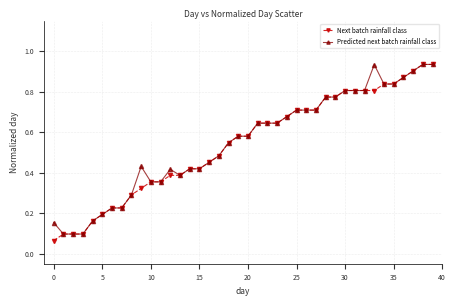

At how many categories does at least one series exceed 0?

40